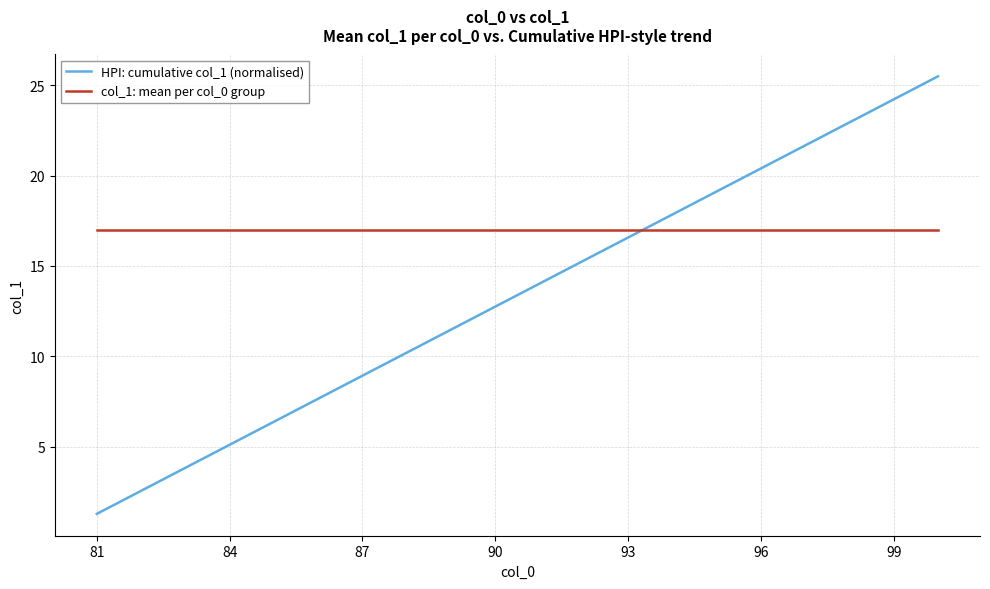

Rank the series by their maximum value, from highest to lowest.

HPI: cumulative col_1 (normalised), col_1: mean per col_0 group